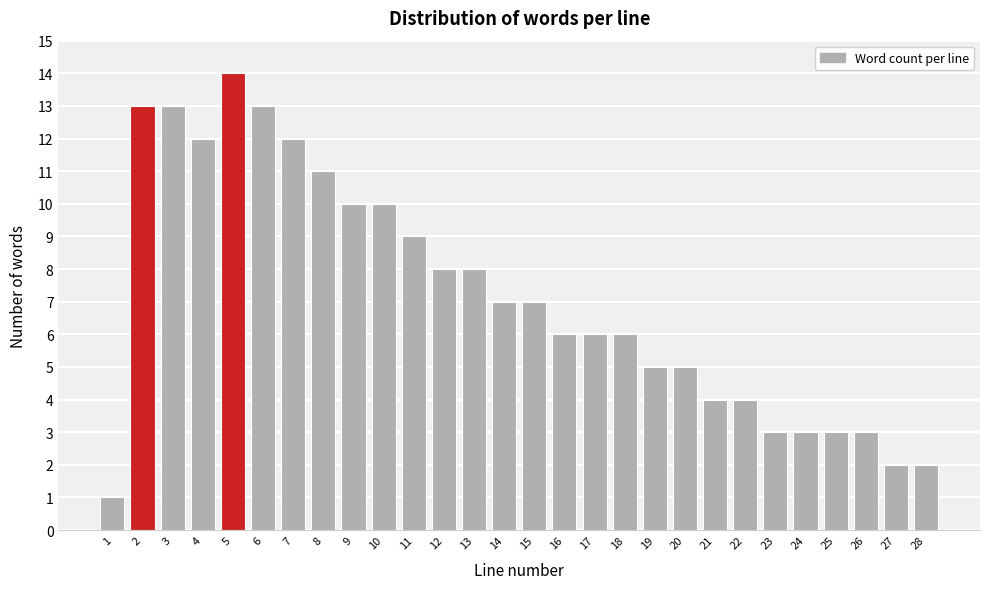

Reading left to right, what are all the values shown in this chart?

1=1	2=13	3=13	4=12	5=14	6=13	7=12	8=11	9=10	10=10	11=9	12=8	13=8	14=7	15=7	16=6	17=6	18=6	19=5	20=5	21=4	22=4	23=3	24=3	25=3	26=3	27=2	28=2